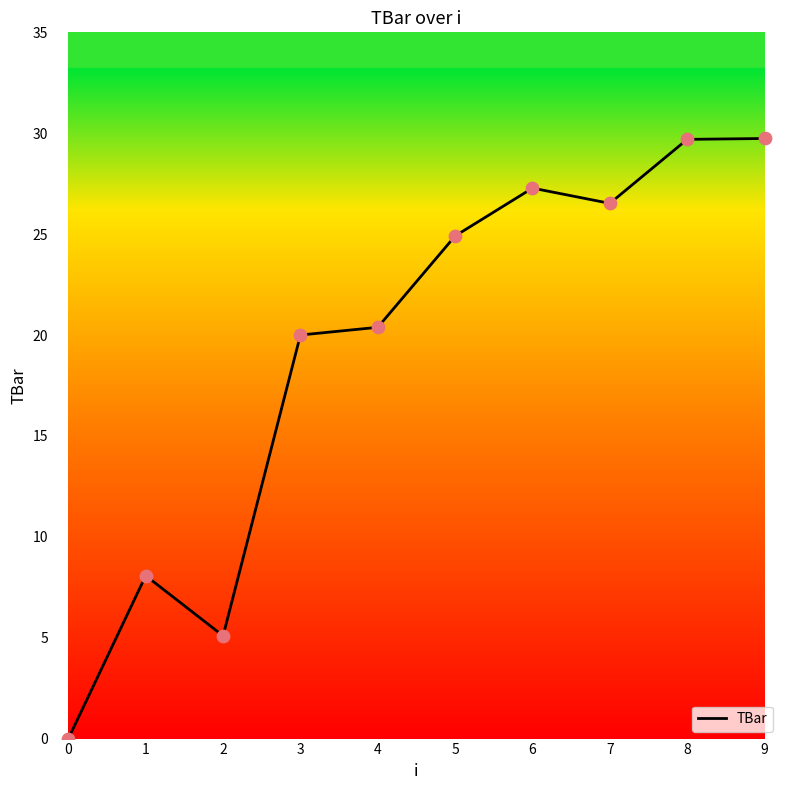

What is the change in value from 4 to 7?

+6.1